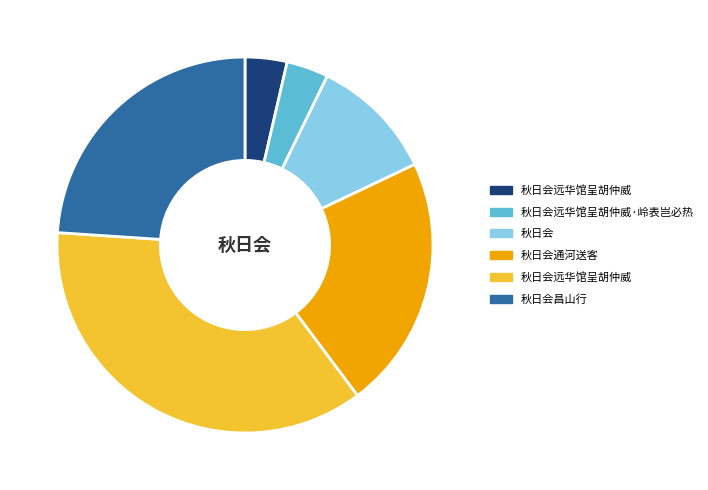

Is there any slice that represents more than half of the pie?

No